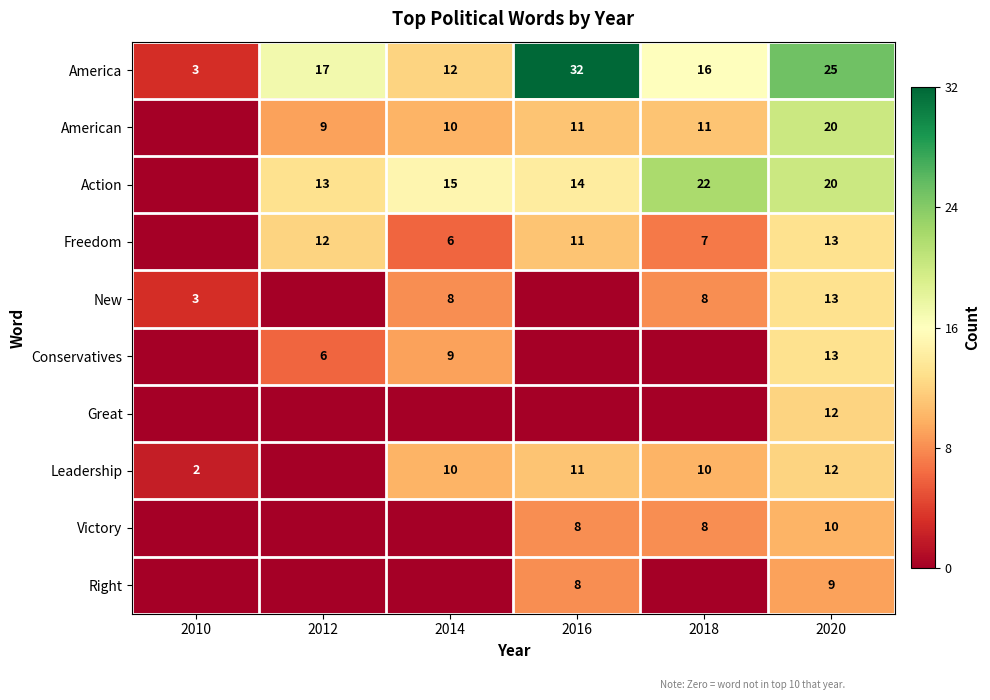

The Action series shows 22 at 2018. True or false?

True